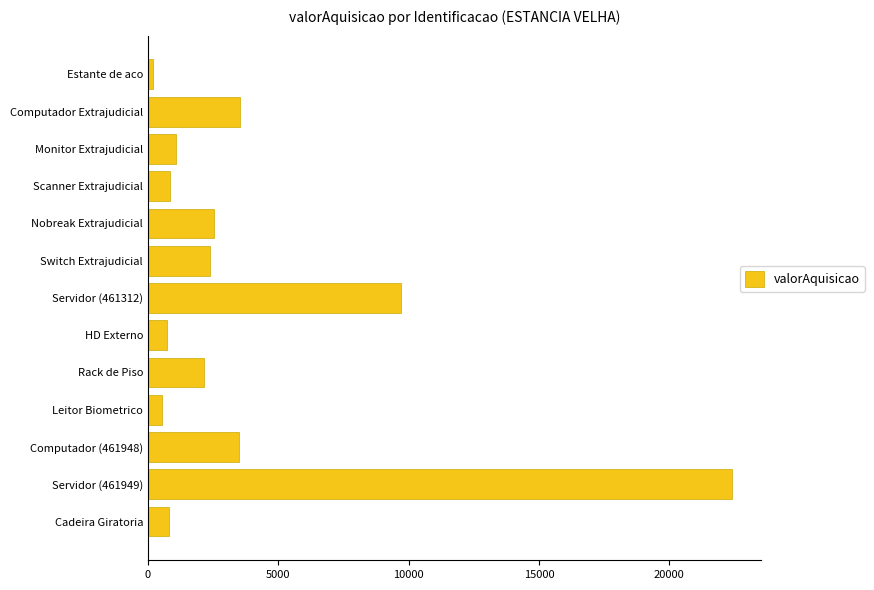

Which category has the highest value across all series?

Servidor (461949)